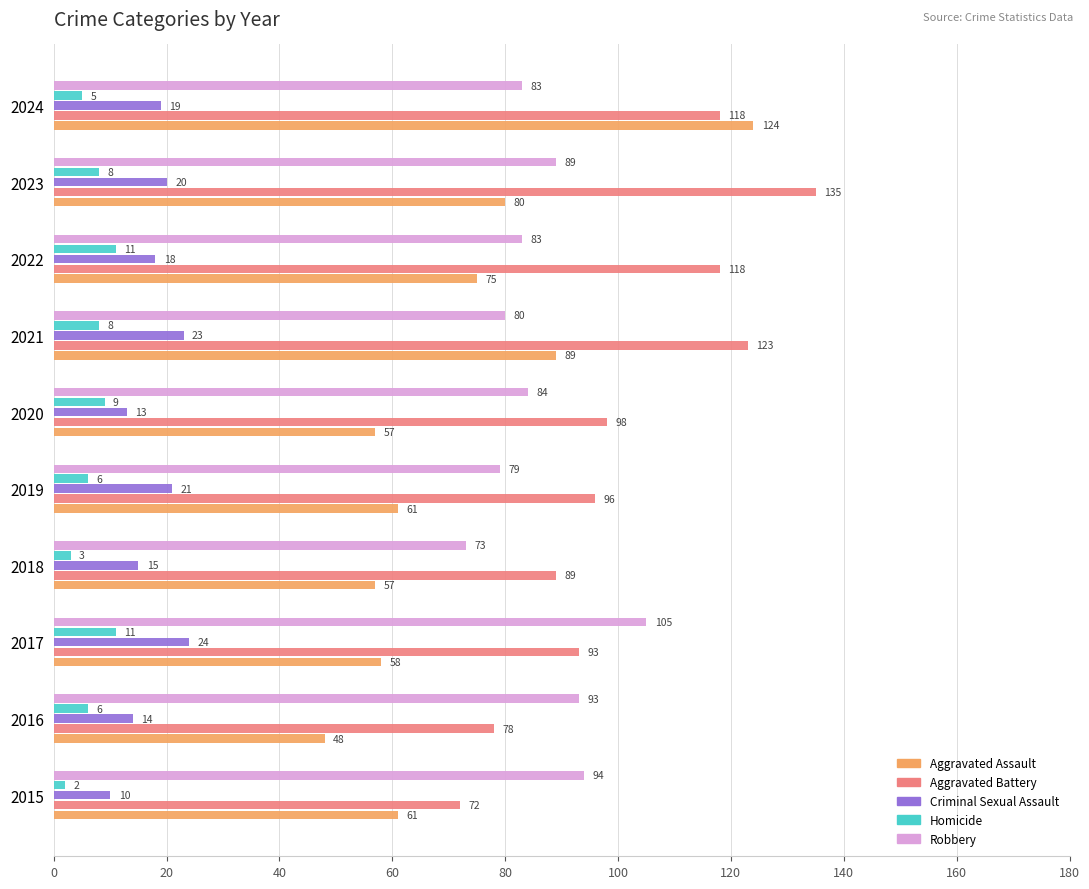

Is it true that Aggravated Assault equals 61 at 2019?

True